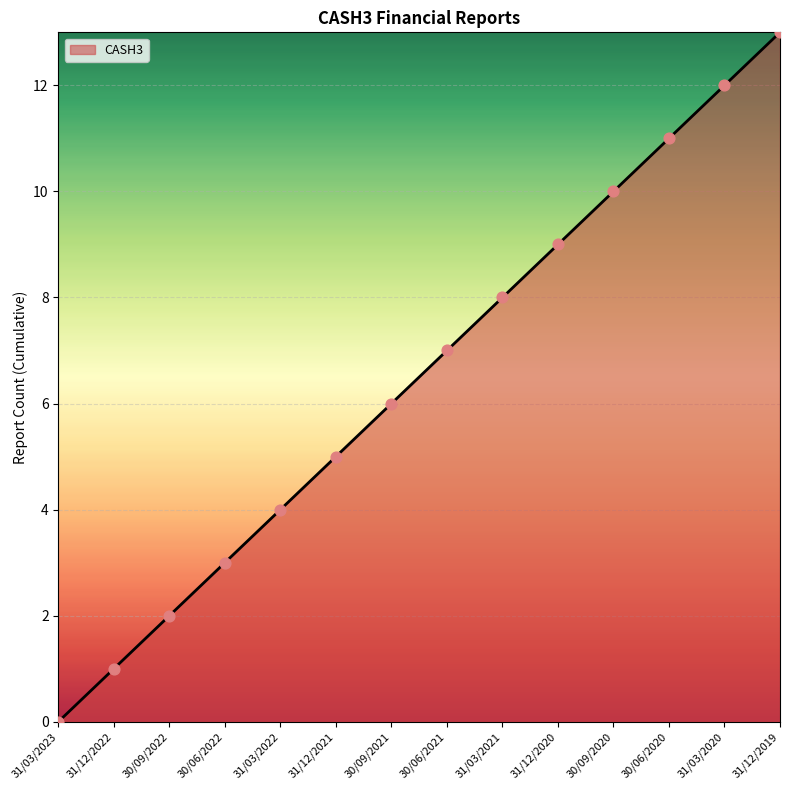

Approximately how many times larger is the value at 30/06/2020 compared to 31/12/2022?

11.0